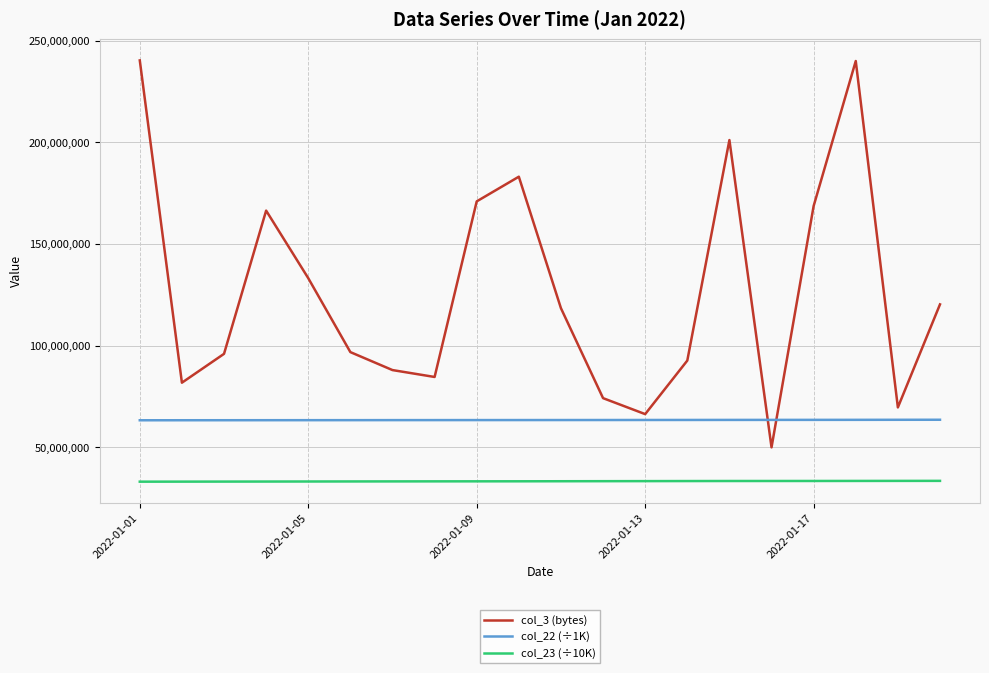

What is the greatest value displayed?

240380040.0